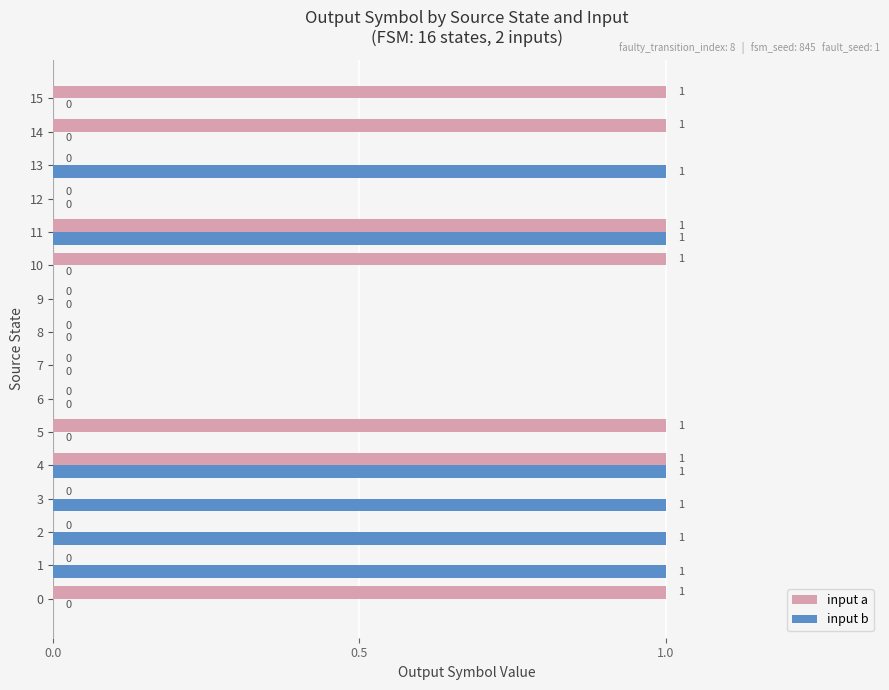

Which series changed the most between 3 and 7?

input b